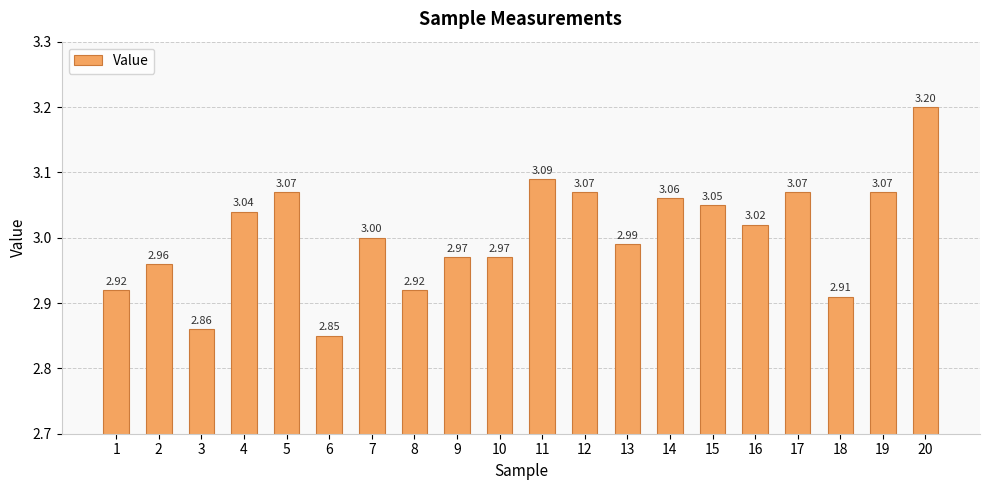

What is the difference between the second highest and second lowest values?

0.2